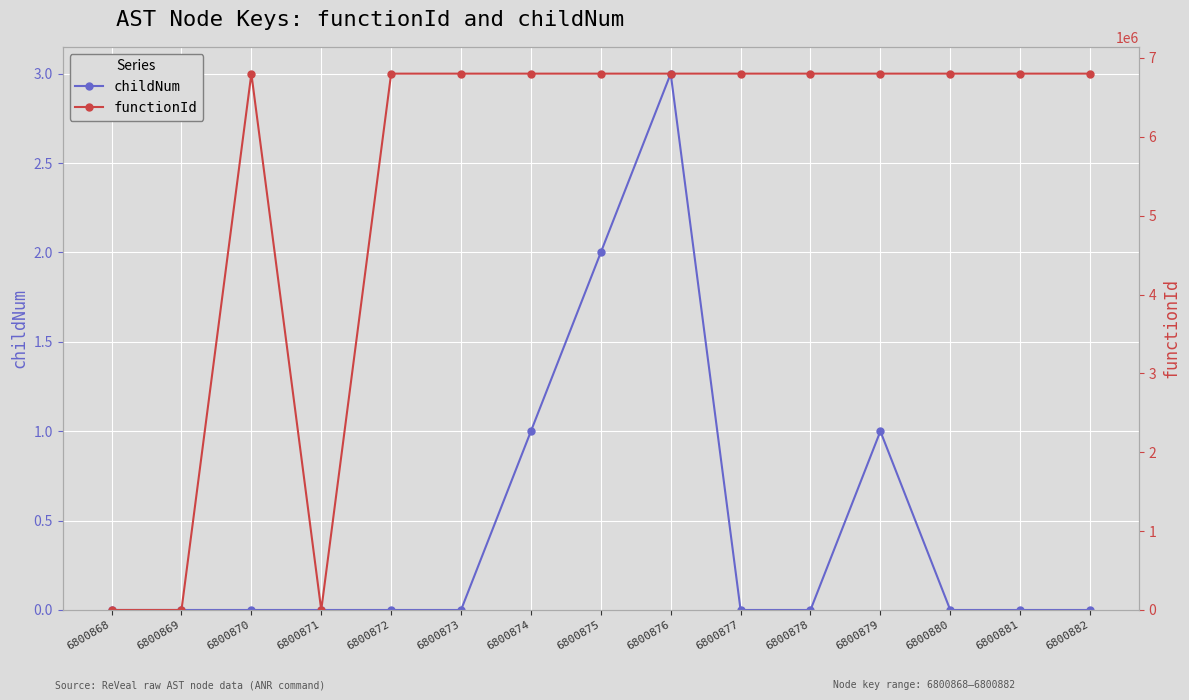

What value does the functionId series have at 6800872, to the nearest 50?

6800850